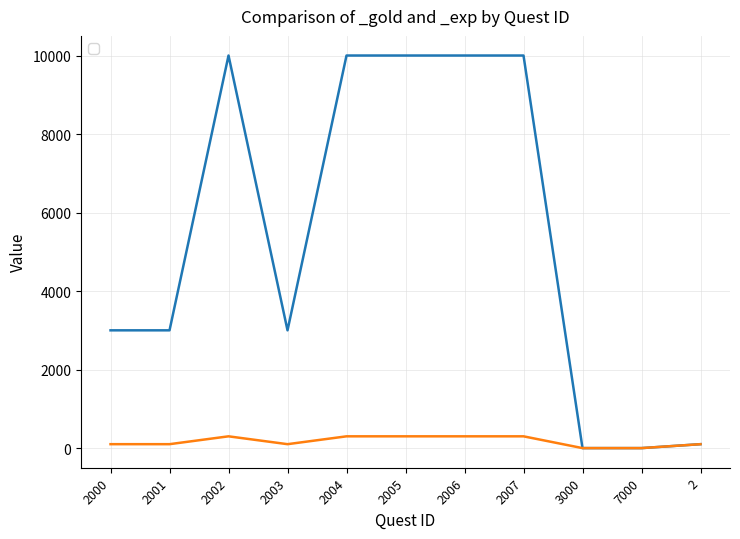

What position from the left is 2000?

1